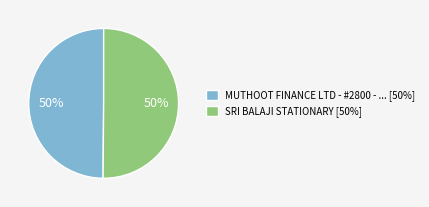

Is the sum of MUTHOOT FINANCE LTD - #2800 - ... [50%] and SRI BALAJI STATIONARY [50%] greater than half?

Yes